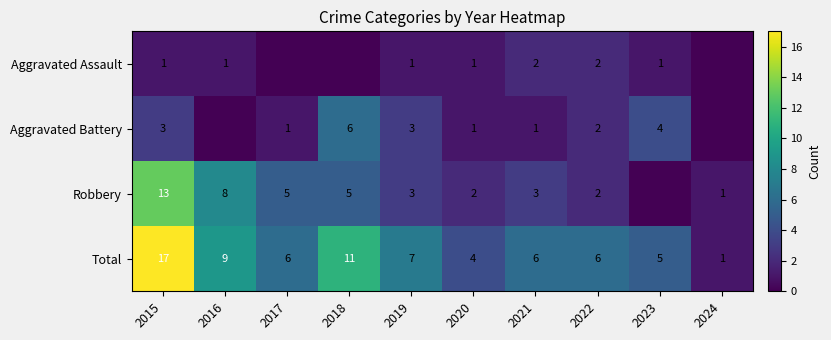

True or false: Robbery has a value of 2 at 2021.

False